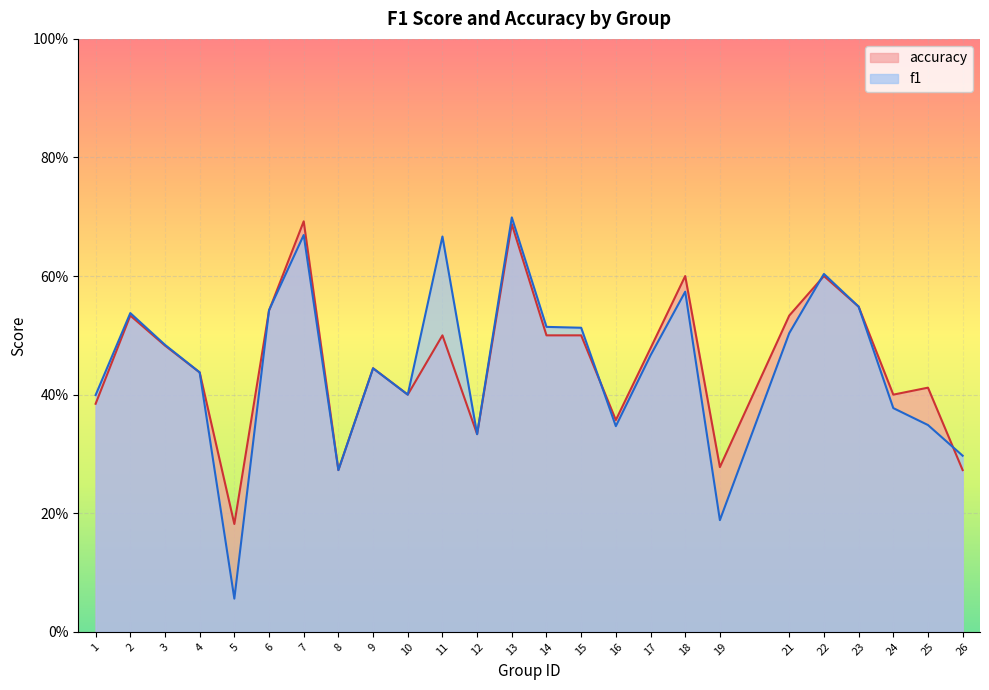

What is the total value across all series at 19?

0.5